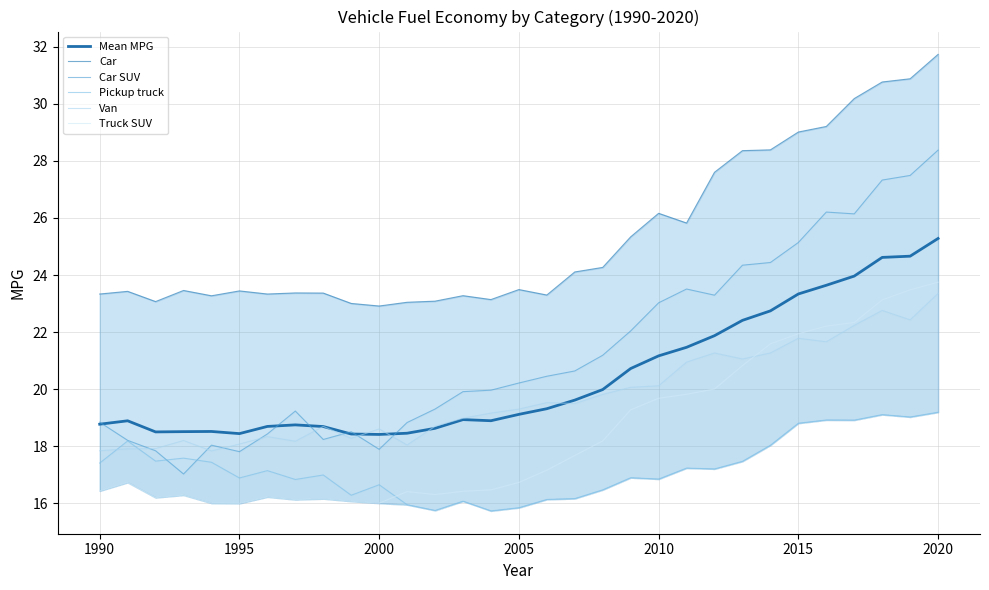

Is this an area chart (filled region under the line)?

No